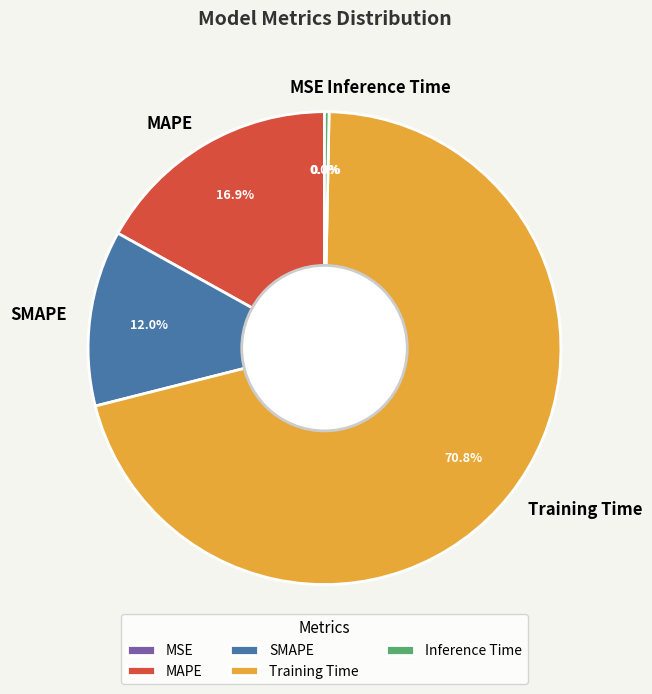

What is the majority slice?

Training Time